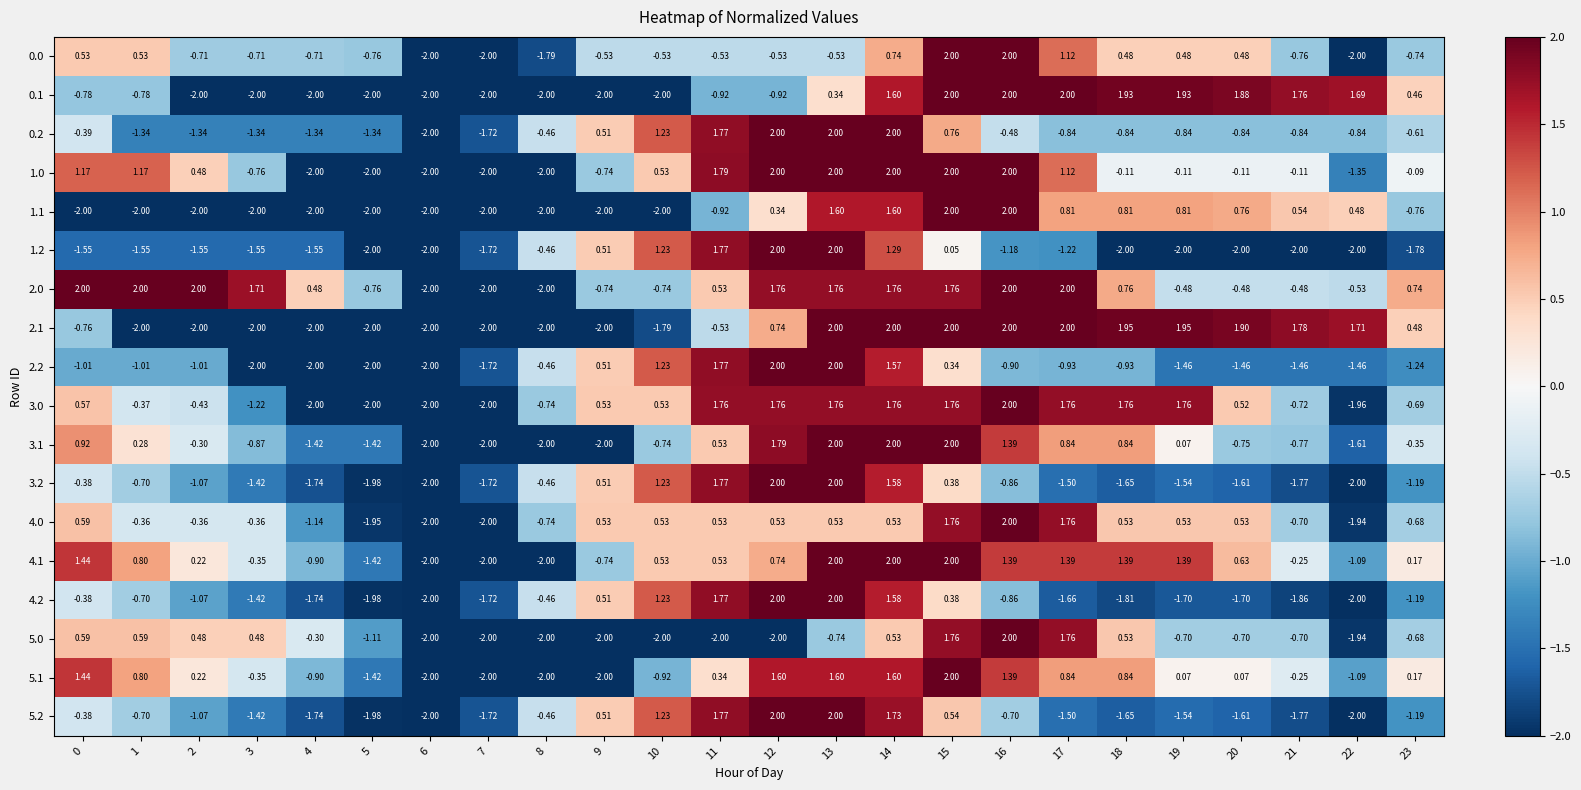

Which category has the highest value across all series?

15